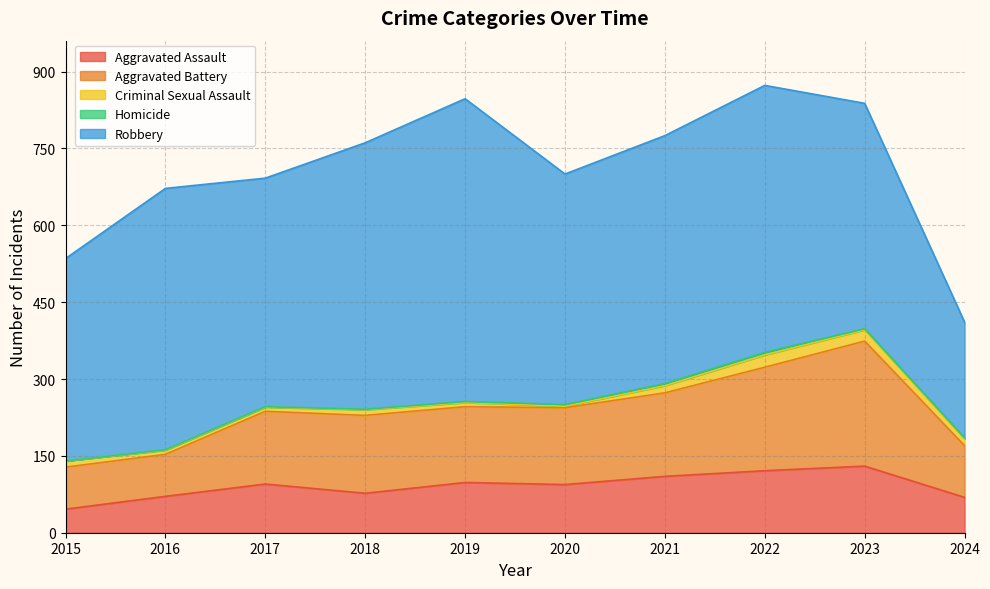

Is it true that Aggravated Assault equals 58 at 2021?

False